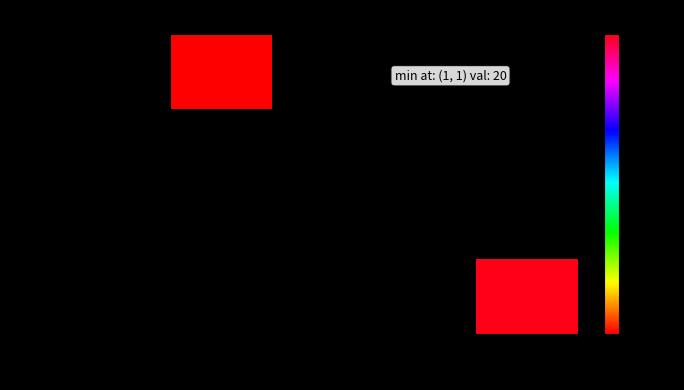

True or false: Кримінальне чтиво has a value of 20.0 at 154.

True